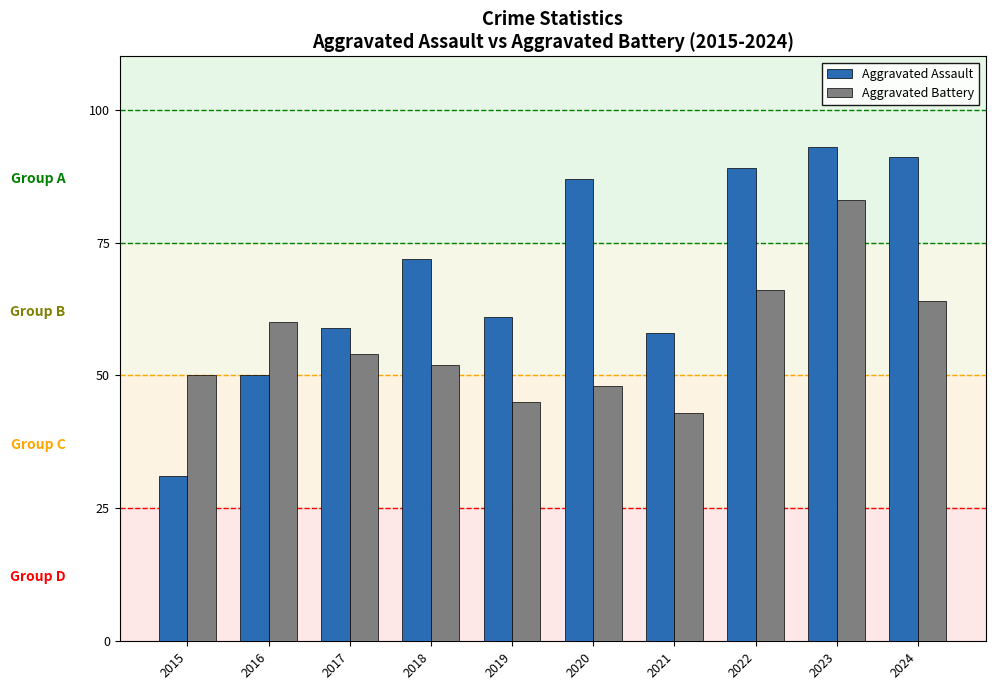

List the series in order of their peak value, lowest first.

Aggravated Battery, Aggravated Assault